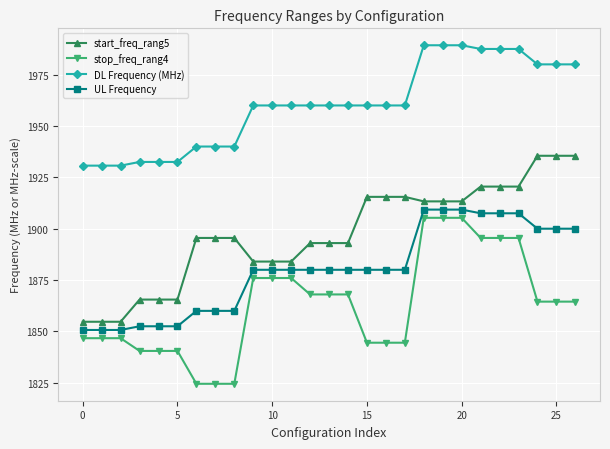

True or false: start_freq_rang5 and UL Frequency intersect in this chart.

False